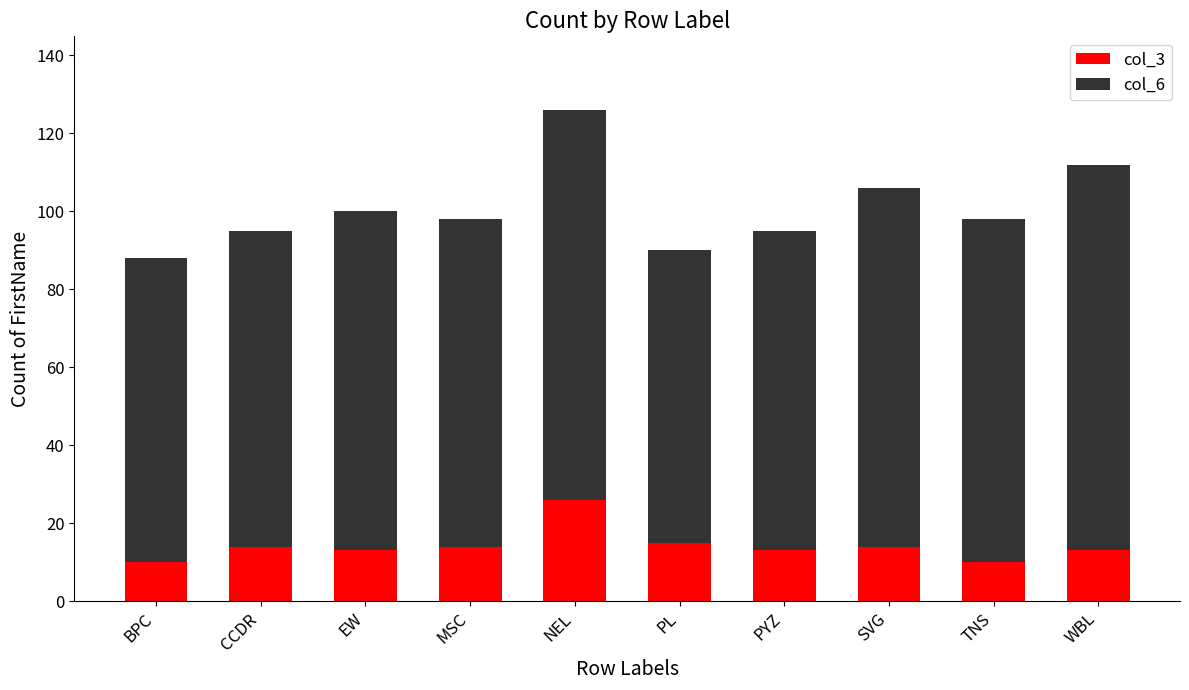

What is the difference between the col_3 values at TNS and SVG?

4